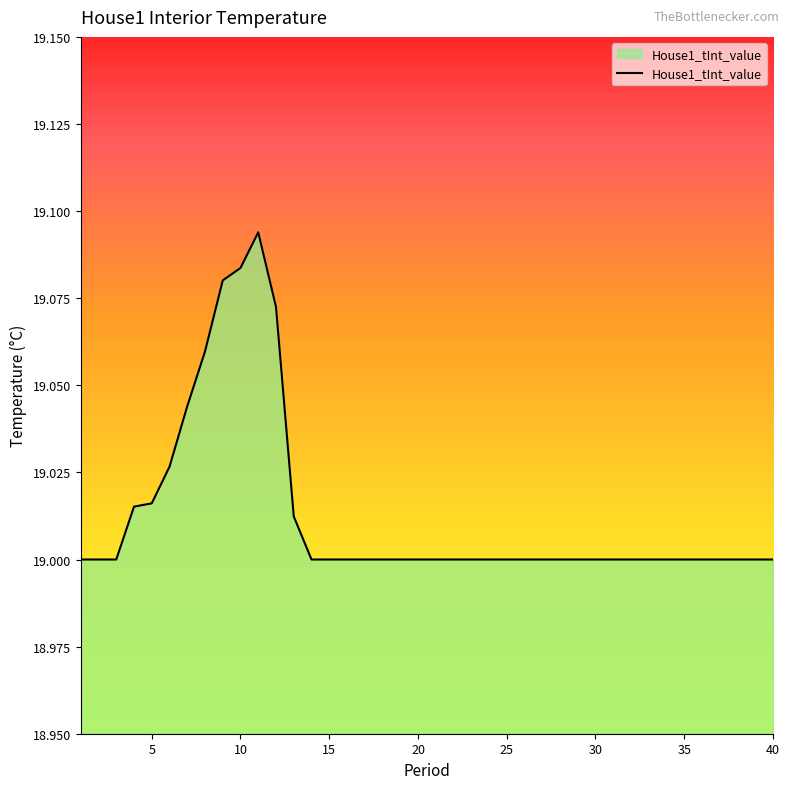

How many lines are shown in the chart?

1